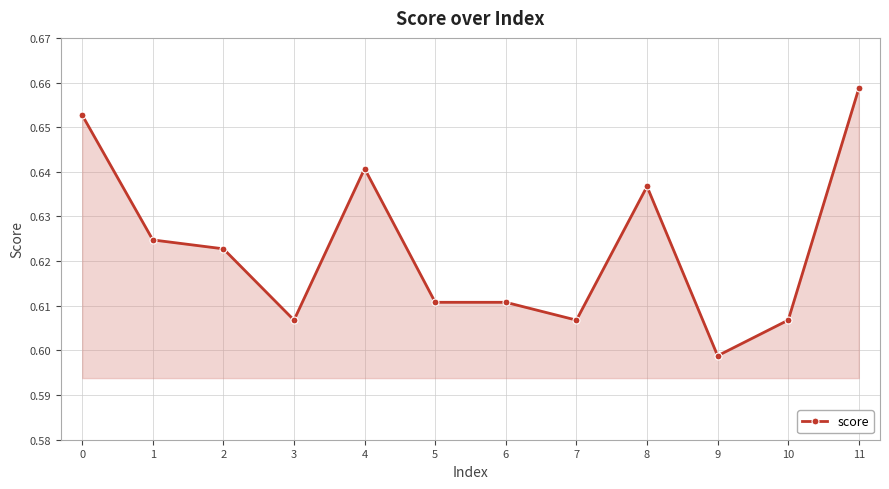

True or false: the data shows 0.3 at 1.

False